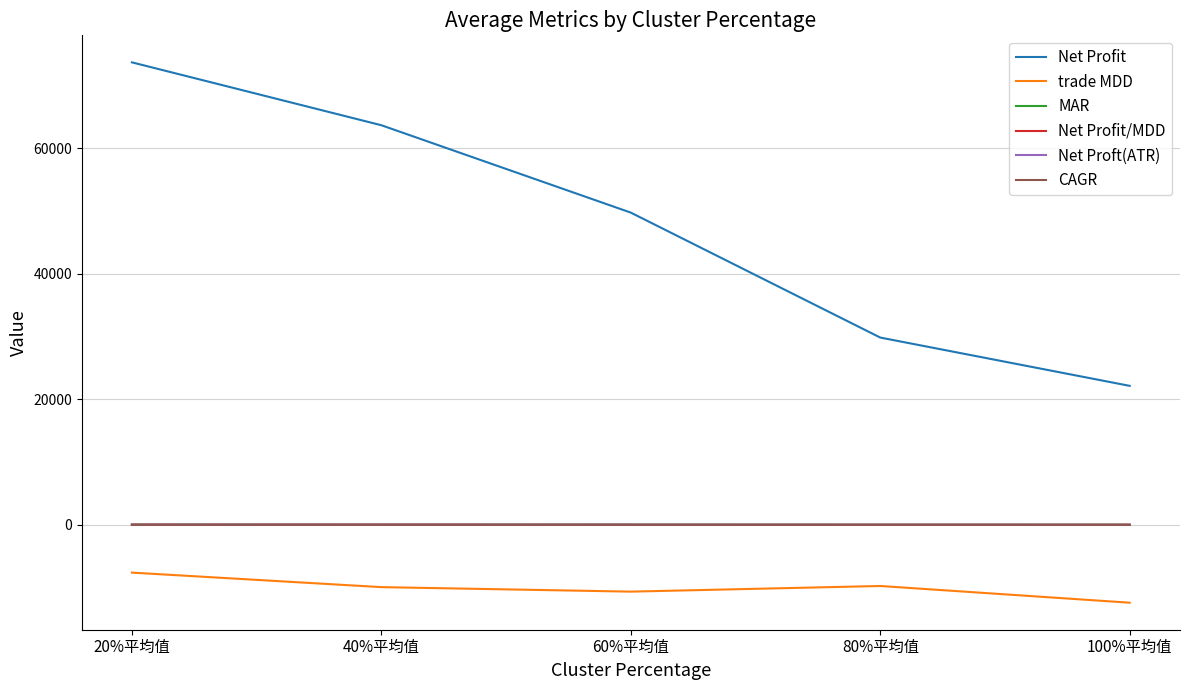

How many distinct data groups are displayed?

6